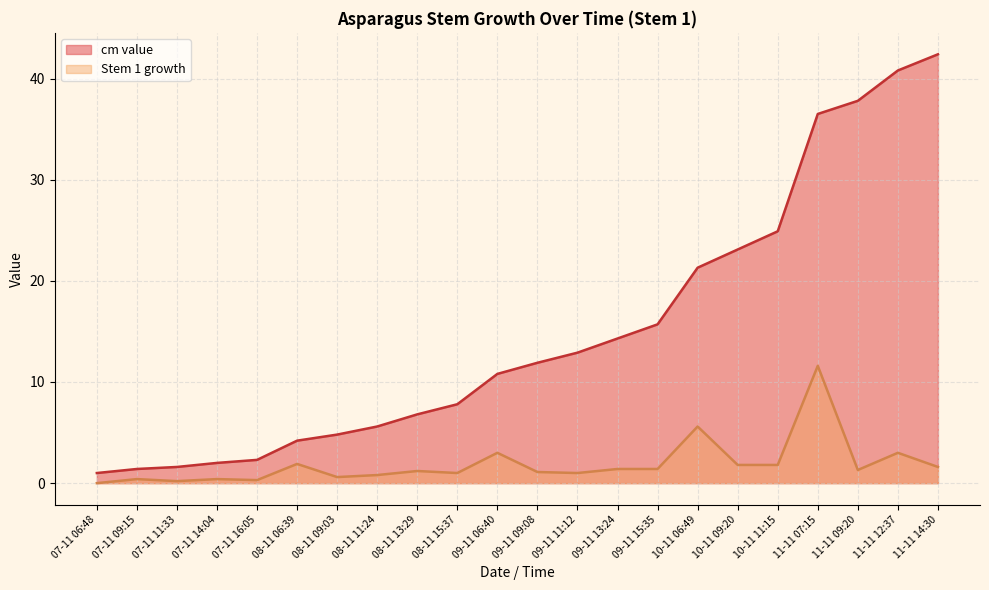

Which category has the lowest value across all series?

07-11 06:48